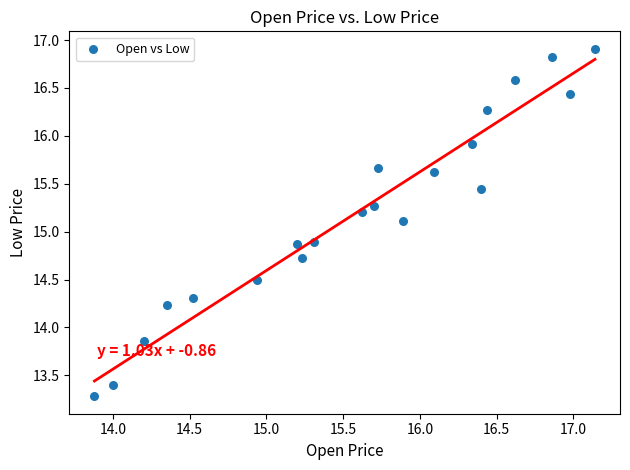

What is the range of Y values (max minus min)?

3.6